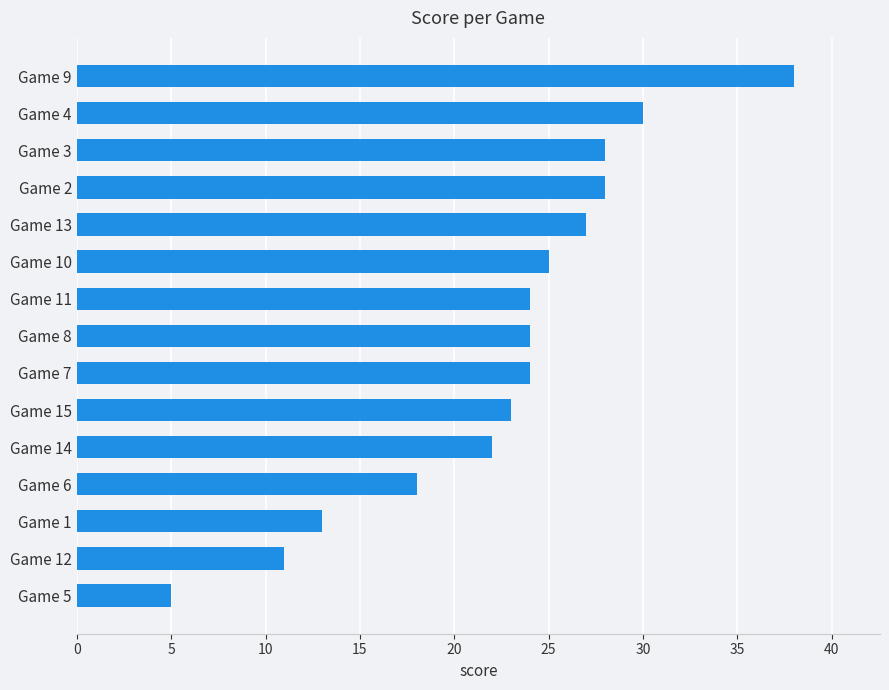

Where is the data nearest to the value 21?

Game 14